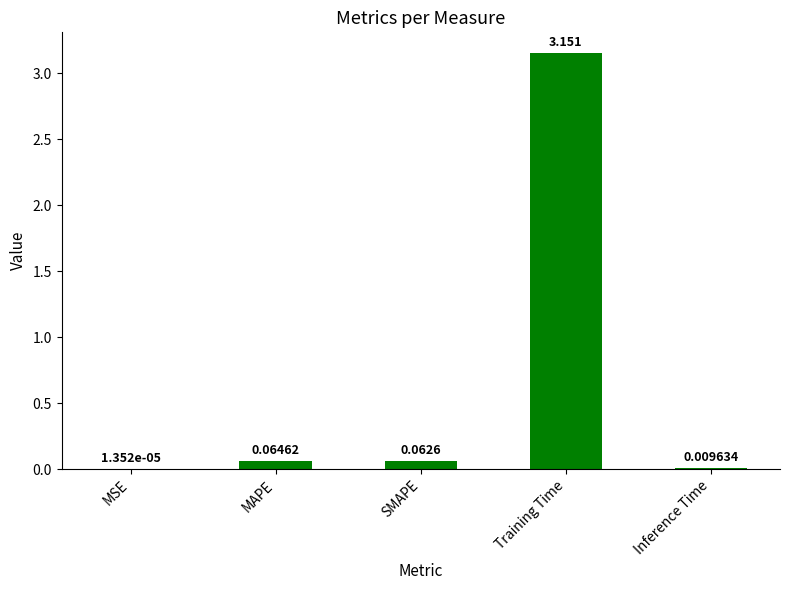

Which category has the highest value across all series?

Training Time